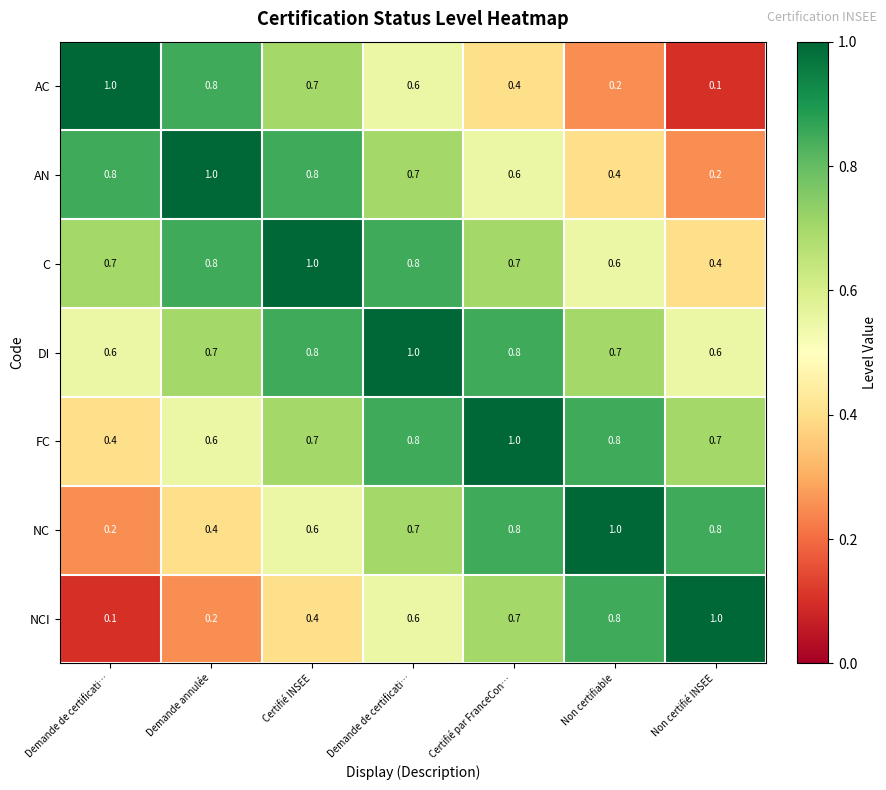

How many distinct data groups are displayed?

7